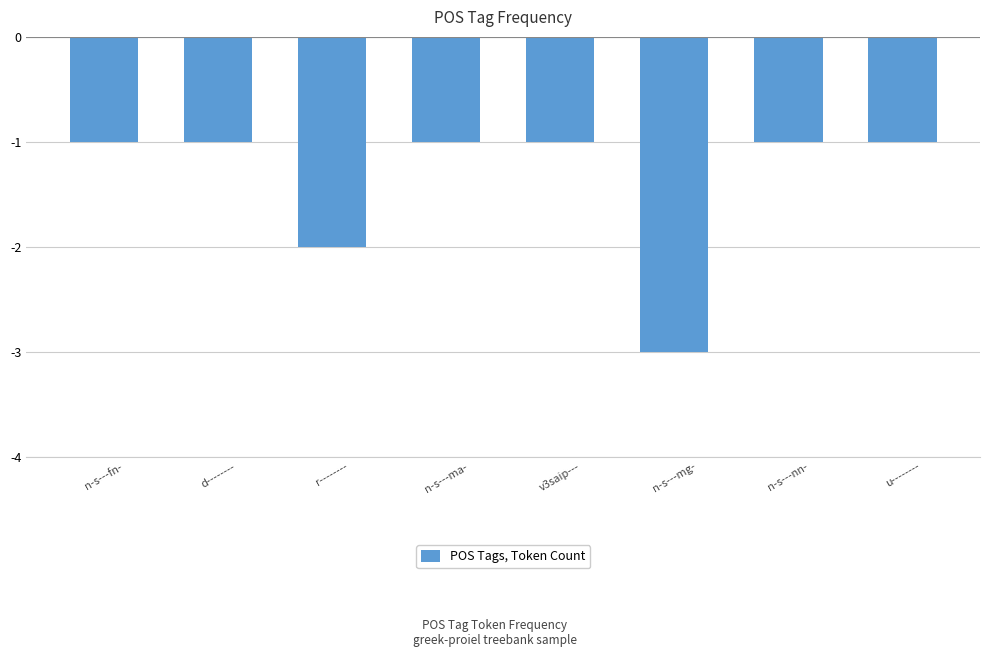

Reading left to right, transcribe all the data shown in this chart.

-1	-1	-2	-1	-1	-3	-1	-1